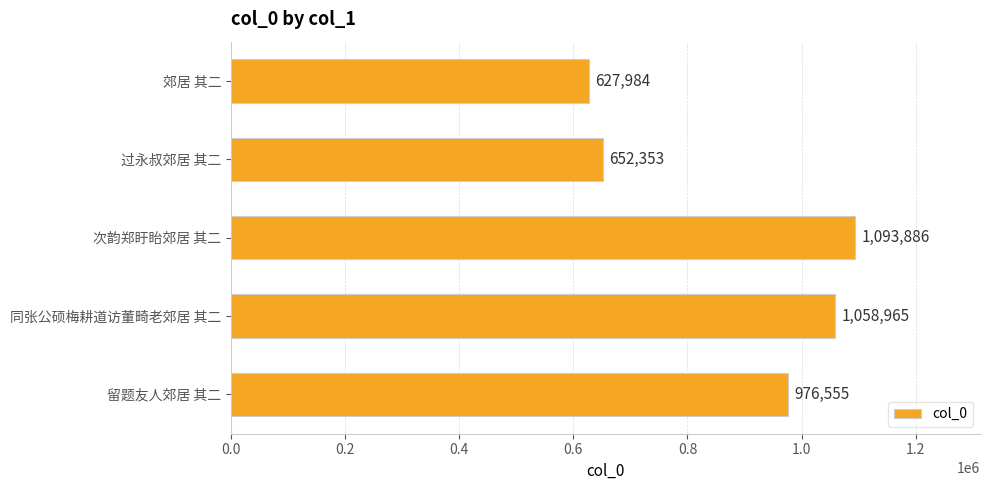

List the labels in order of value, smallest first.

郊居 其二, 过永叔郊居 其二, 留题友人郊居 其二, 同张公硕梅耕道访董畸老郊居 其二, 次韵郑盱眙郊居 其二